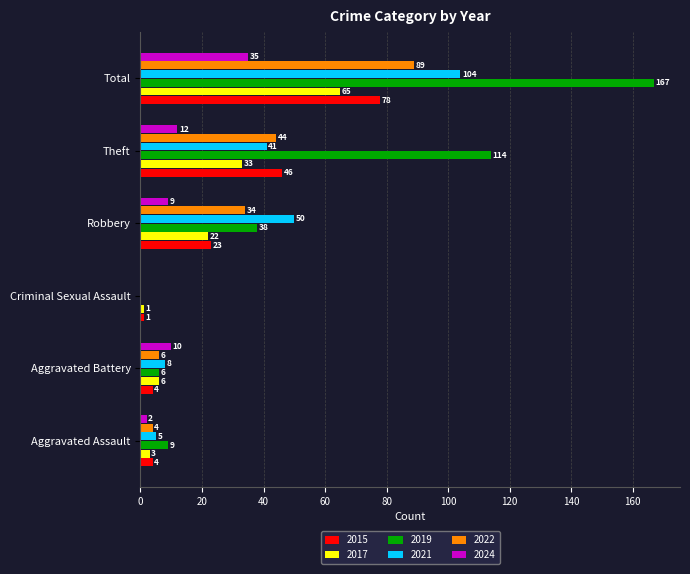

The value of 2017 at Theft is 51. True or false?

False